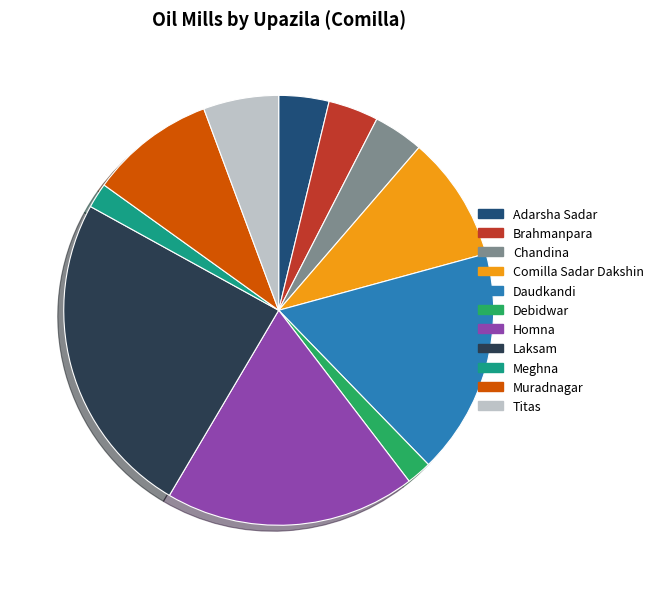

Approximately how many times larger is the value at Muradnagar compared to Debidwar?

5.0